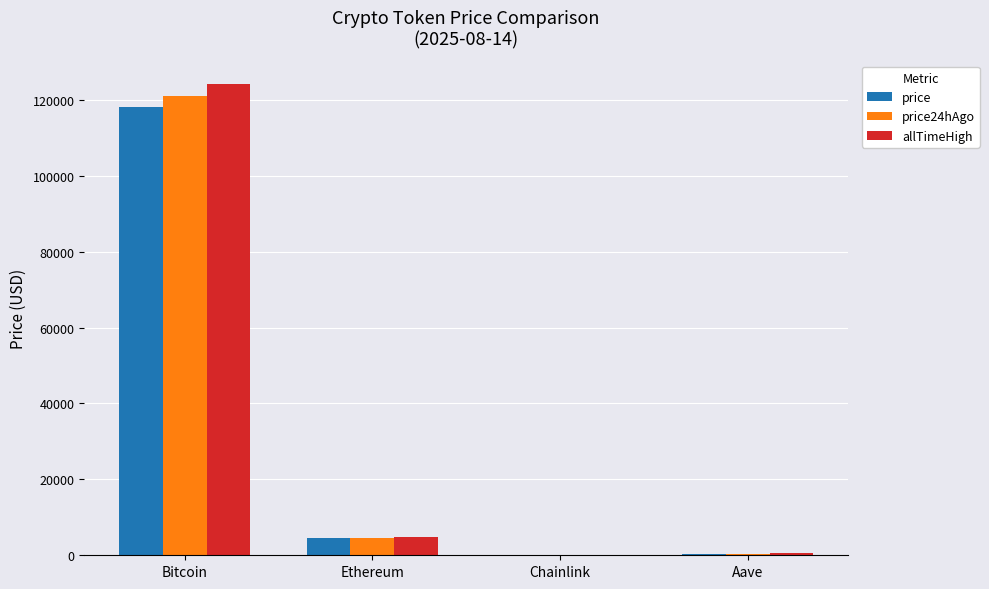

Is the value of price24hAgo at Ethereum greater than the value of allTimeHigh at Bitcoin?

No